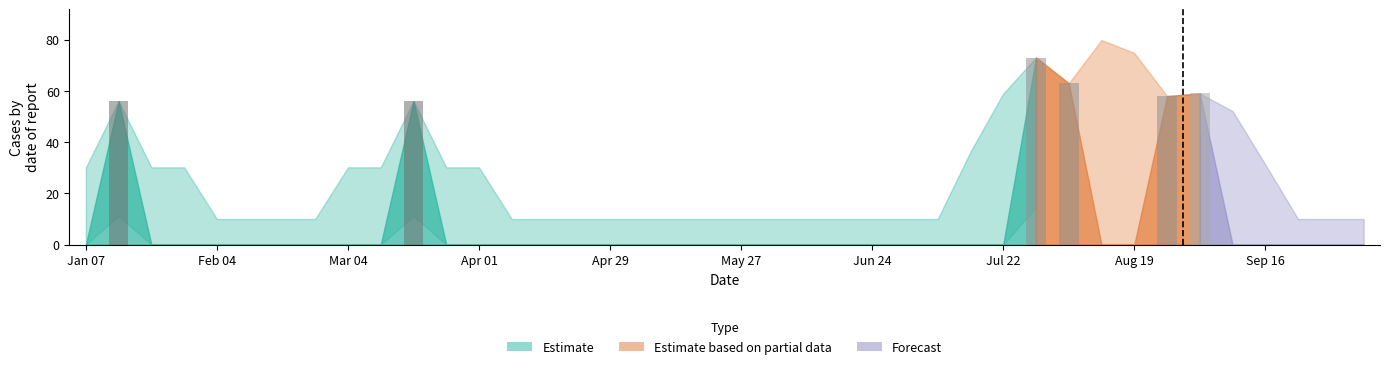

What is the maximum value shown in the chart?

73